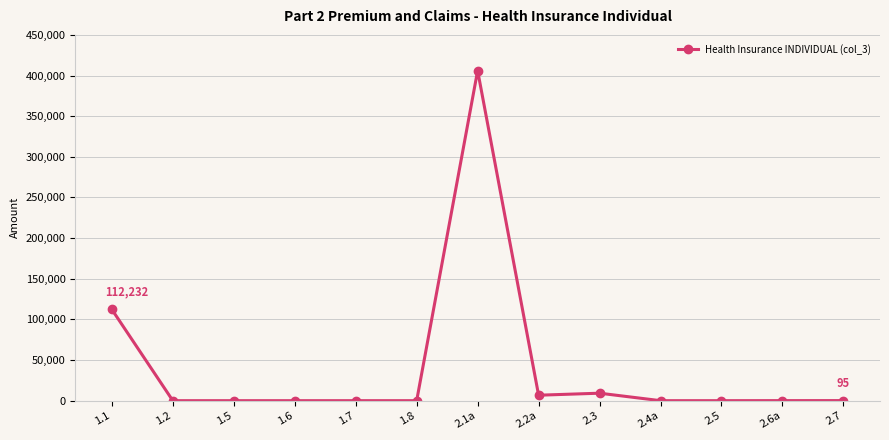

The value at 2.4a is -160928. True or false?

False